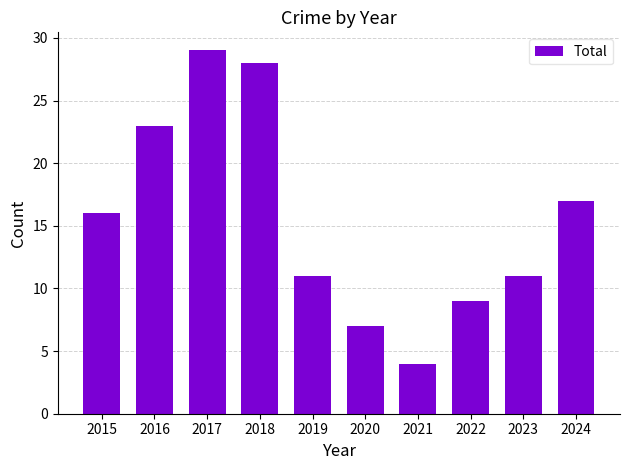

What is the greatest value displayed?

29